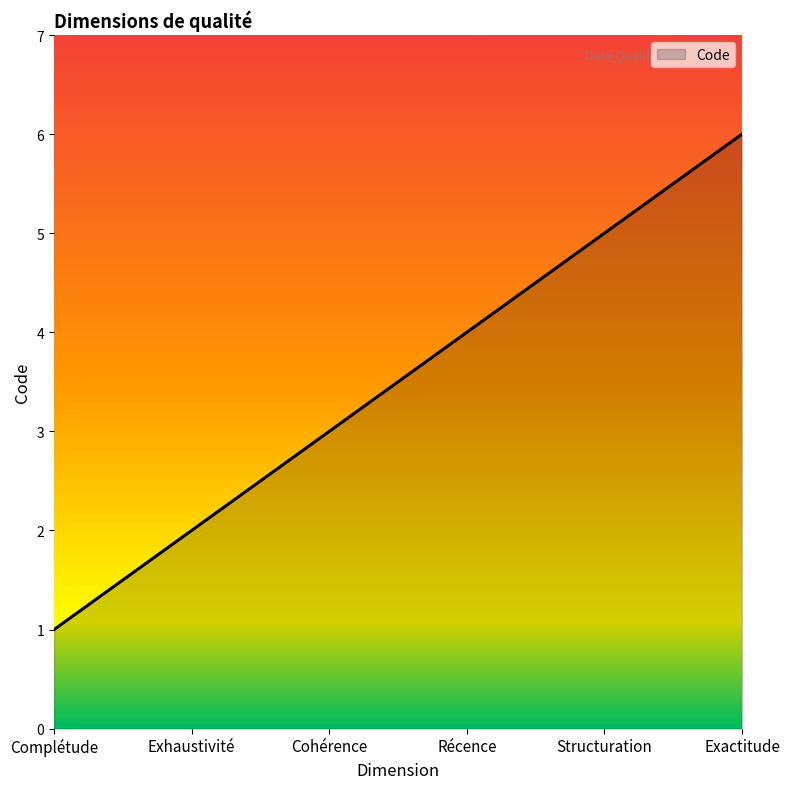

Rank the categories by value from lowest to highest.

Complétude, Exhaustivité, Cohérence, Récence, Structuration, Exactitude